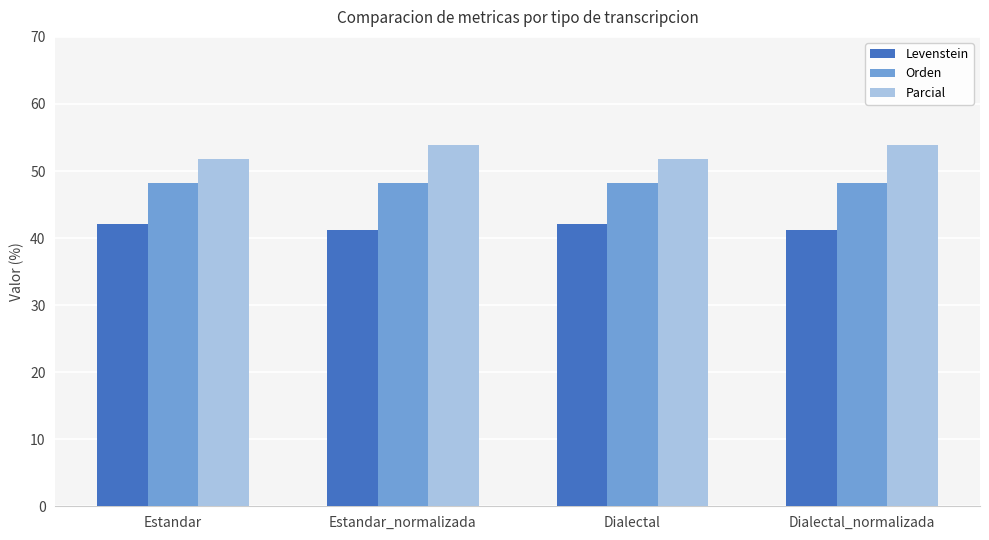

What are all the series names shown in the legend?

Levenstein, Orden, Parcial